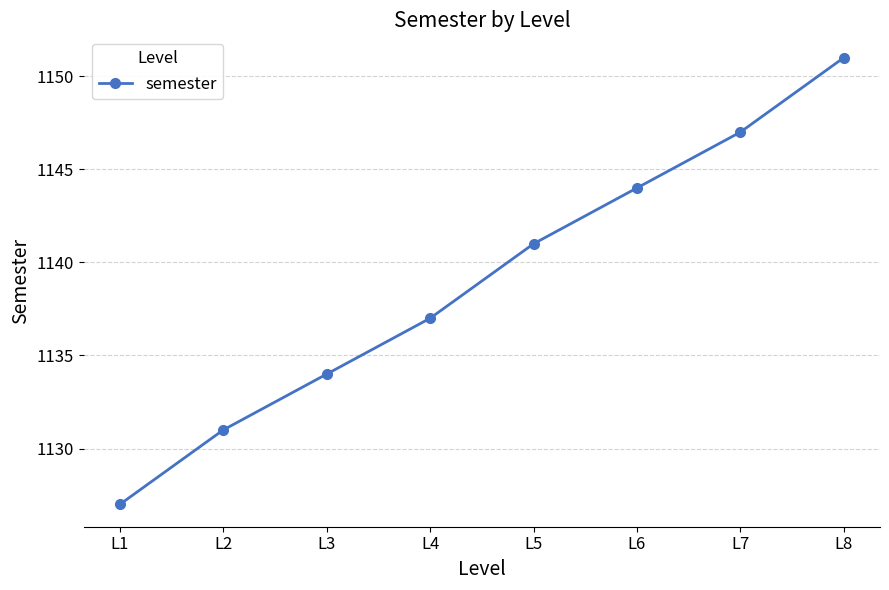

What is the value of the 1st point from the left?

1127